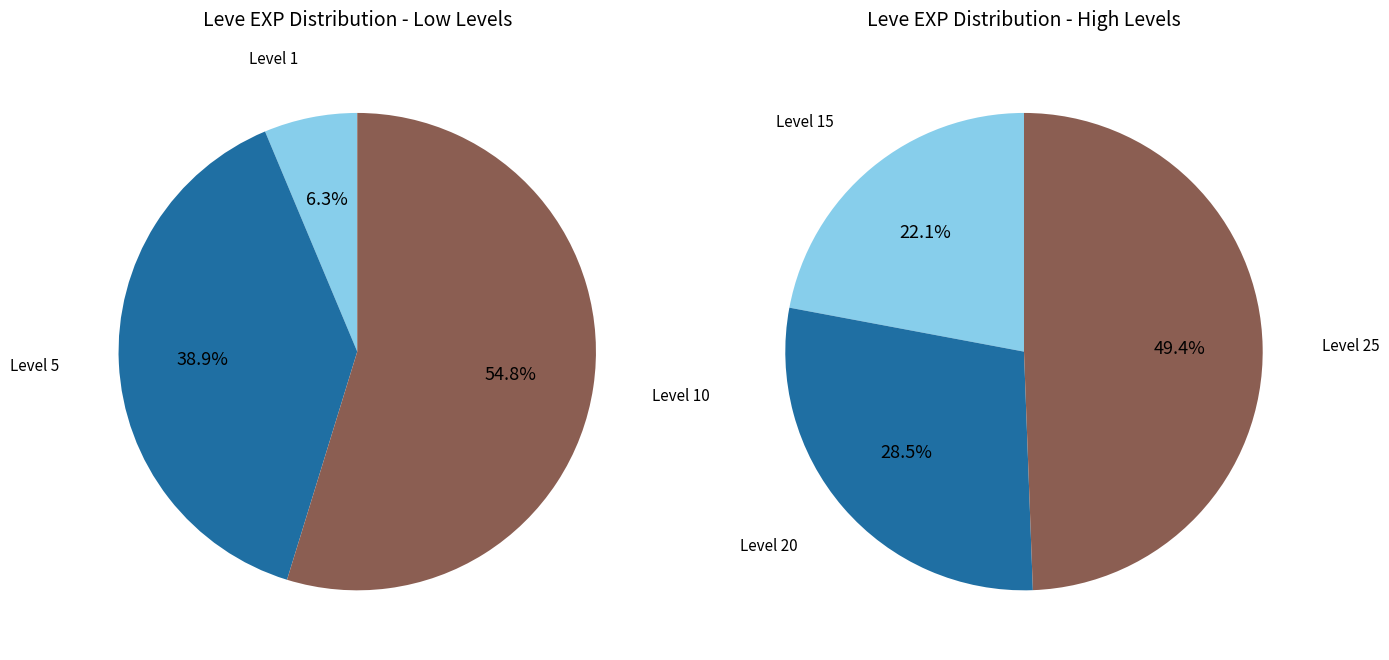

What is the change in value from 5 to 15?

+13690